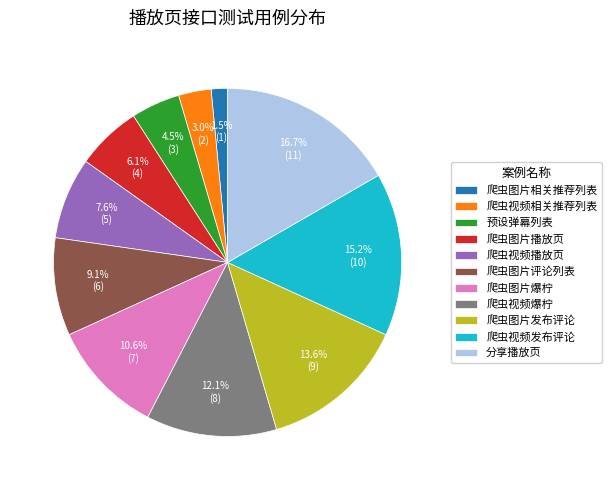

Is it true that 爬虫图片爆柠 is 1% of the pie?

False